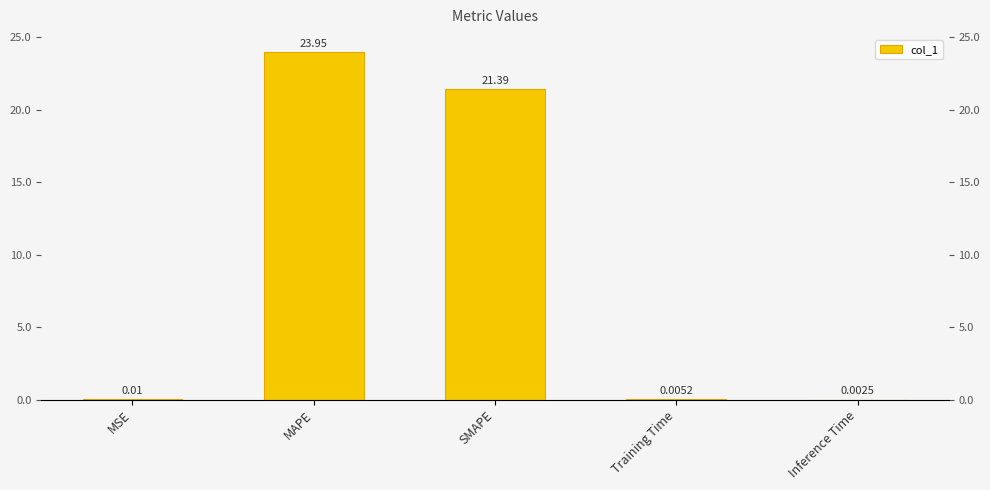

What is the change in value from MAPE to Training Time?

-23.9